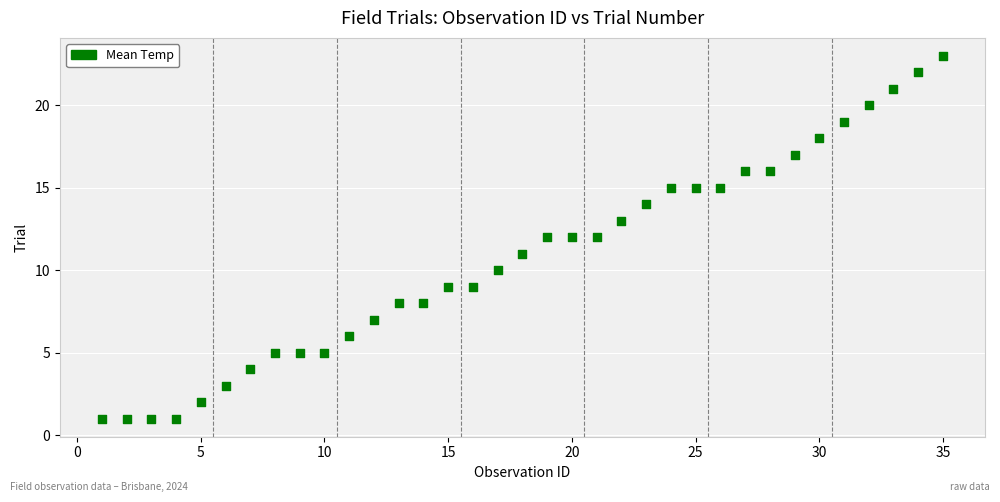

What is the range of X values (max minus min)?

34